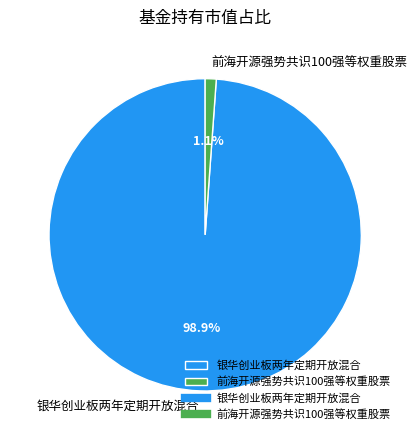

To the nearest percent, what is the difference between the 前海开源强势共识100强等权重股票 and 银华创业板两年定期开放混合 slice percentages?

98%